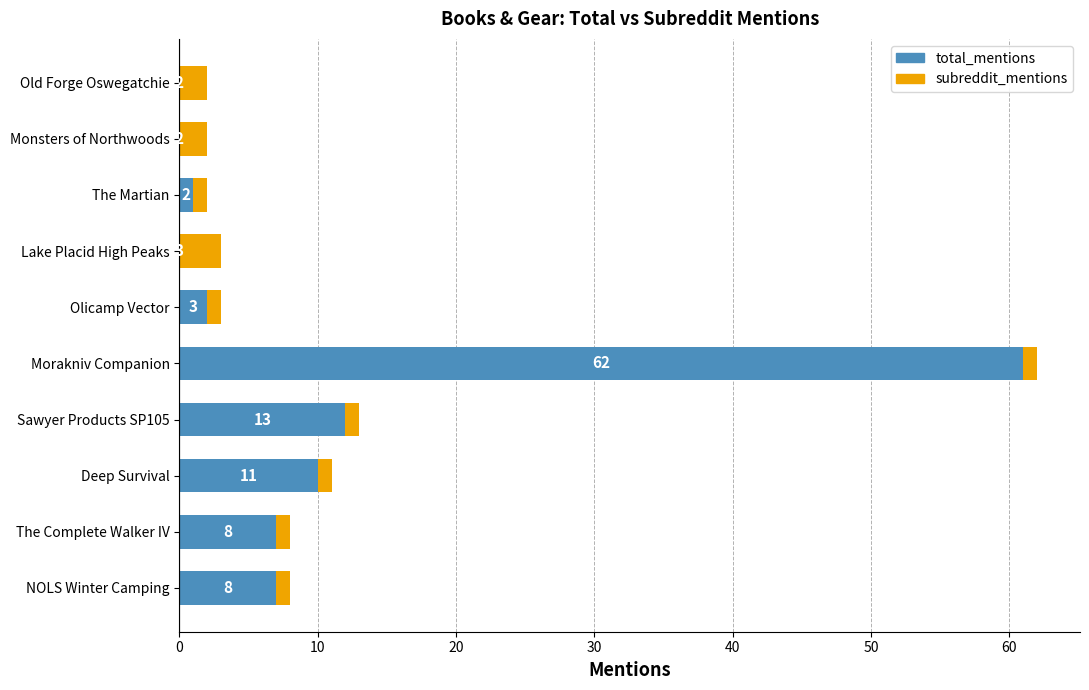

Read the total_mentions value at Morakniv Companion, to the nearest 10.

60